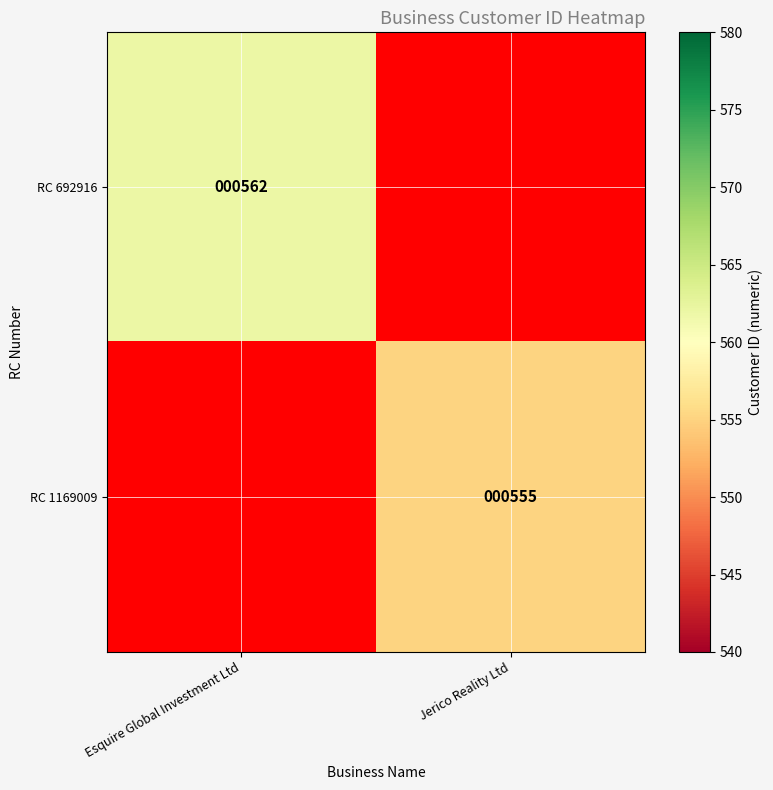

The RC 692916 series shows 137 at Esquire Global Investment Ltd. True or false?

False